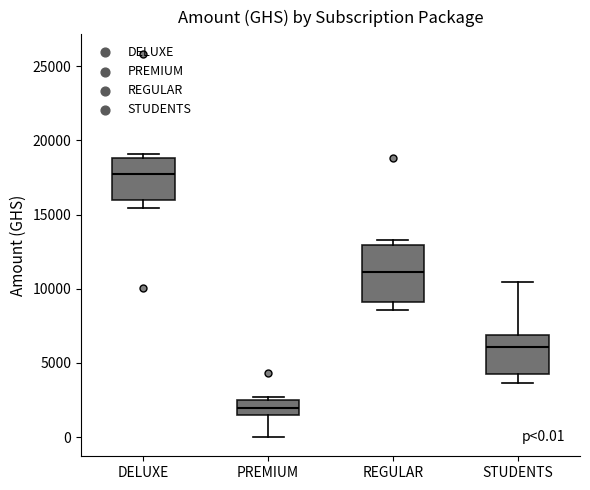

Which box has the lowest median line?

PREMIUM